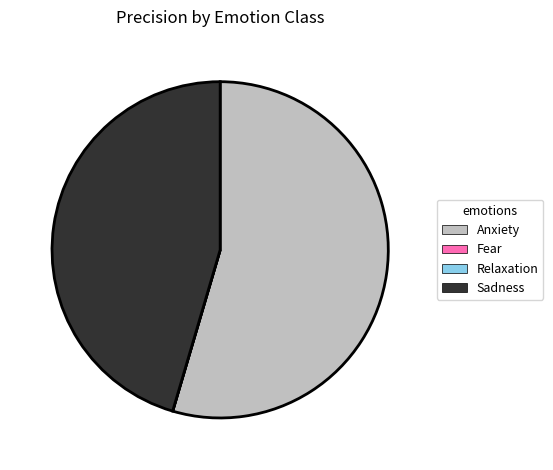

Is it true that Sadness is 45% of the pie?

True